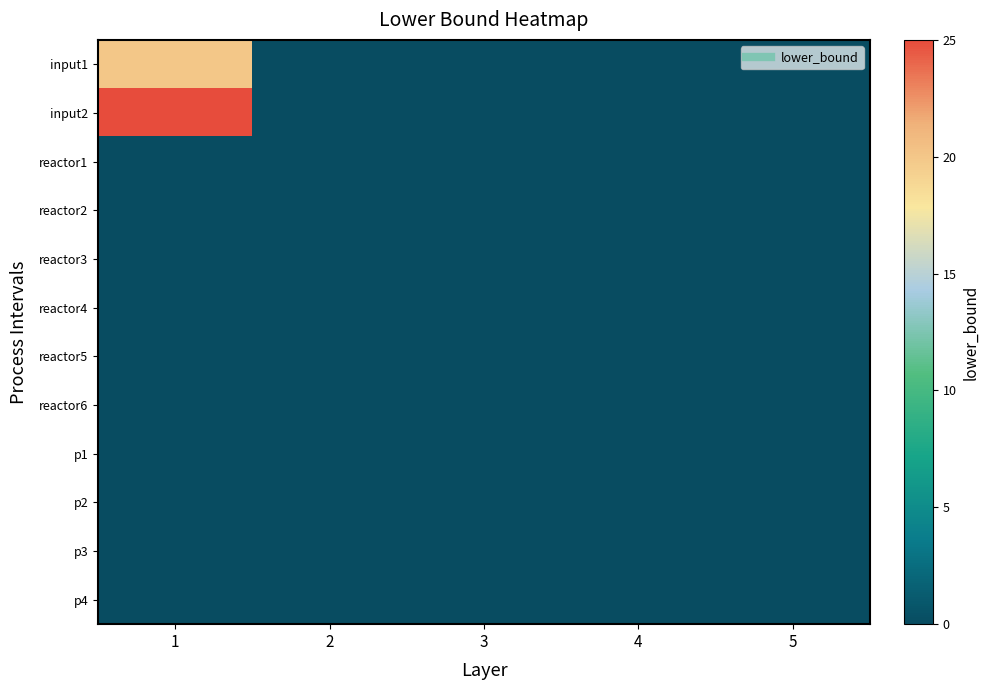

Reading right to left, extract all data points from this chart.

input1: 5=0	4=0	3=0	2=0	1=20
input2: 5=0	4=0	3=0	2=0	1=25
reactor1: 5=0	4=0	3=0	2=0	1=0
reactor2: 5=0	4=0	3=0	2=0	1=0
reactor3: 5=0	4=0	3=0	2=0	1=0
reactor4: 5=0	4=0	3=0	2=0	1=0
reactor5: 5=0	4=0	3=0	2=0	1=0
reactor6: 5=0	4=0	3=0	2=0	1=0
p1: 5=0	4=0	3=0	2=0	1=0
p2: 5=0	4=0	3=0	2=0	1=0
p3: 5=0	4=0	3=0	2=0	1=0
p4: 5=0	4=0	3=0	2=0	1=0